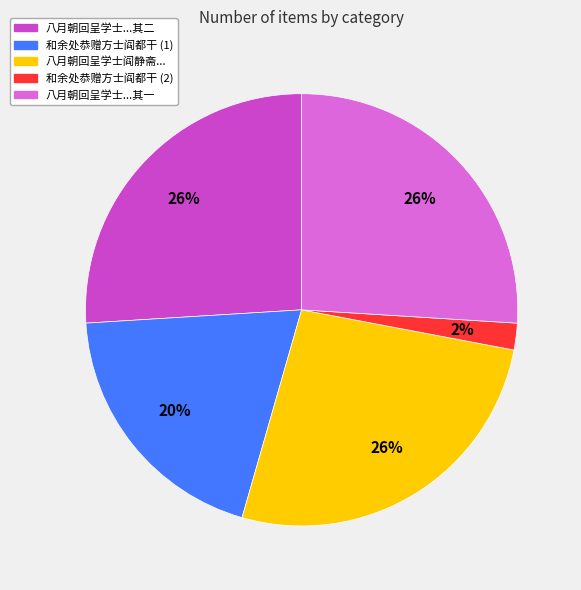

To the nearest percent, what is the average slice percentage?

20%